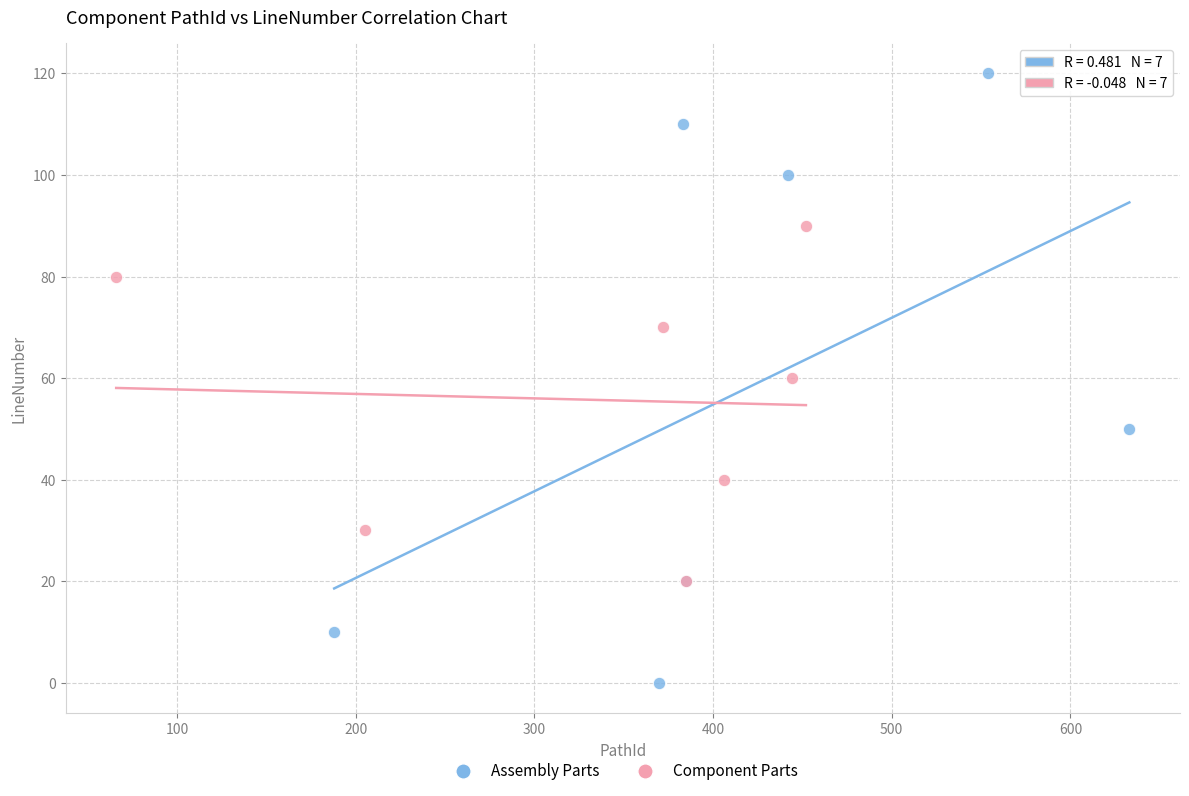

Which series reaches the maximum Y coordinate?

Assembly Parts